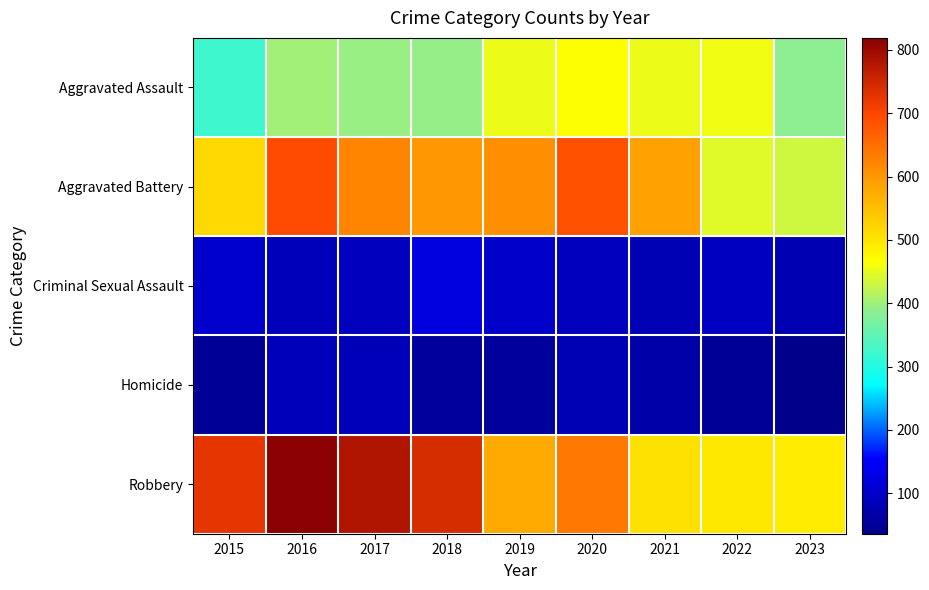

Which label corresponds to the largest value in the chart?

2016